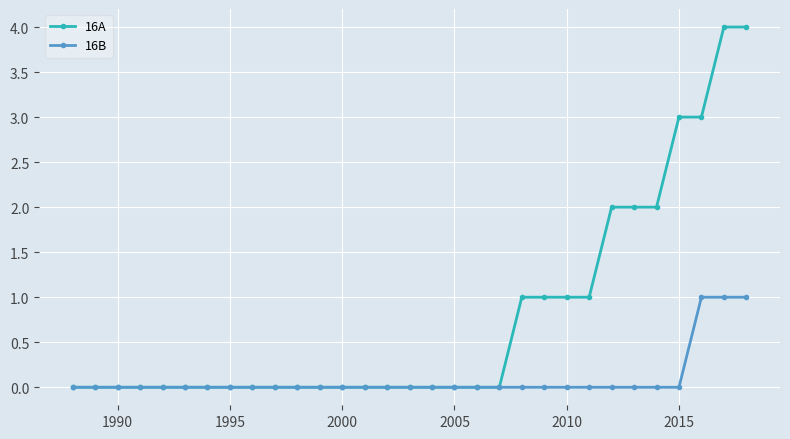

Rank the series by their average value, from highest to lowest.

16A, 16B